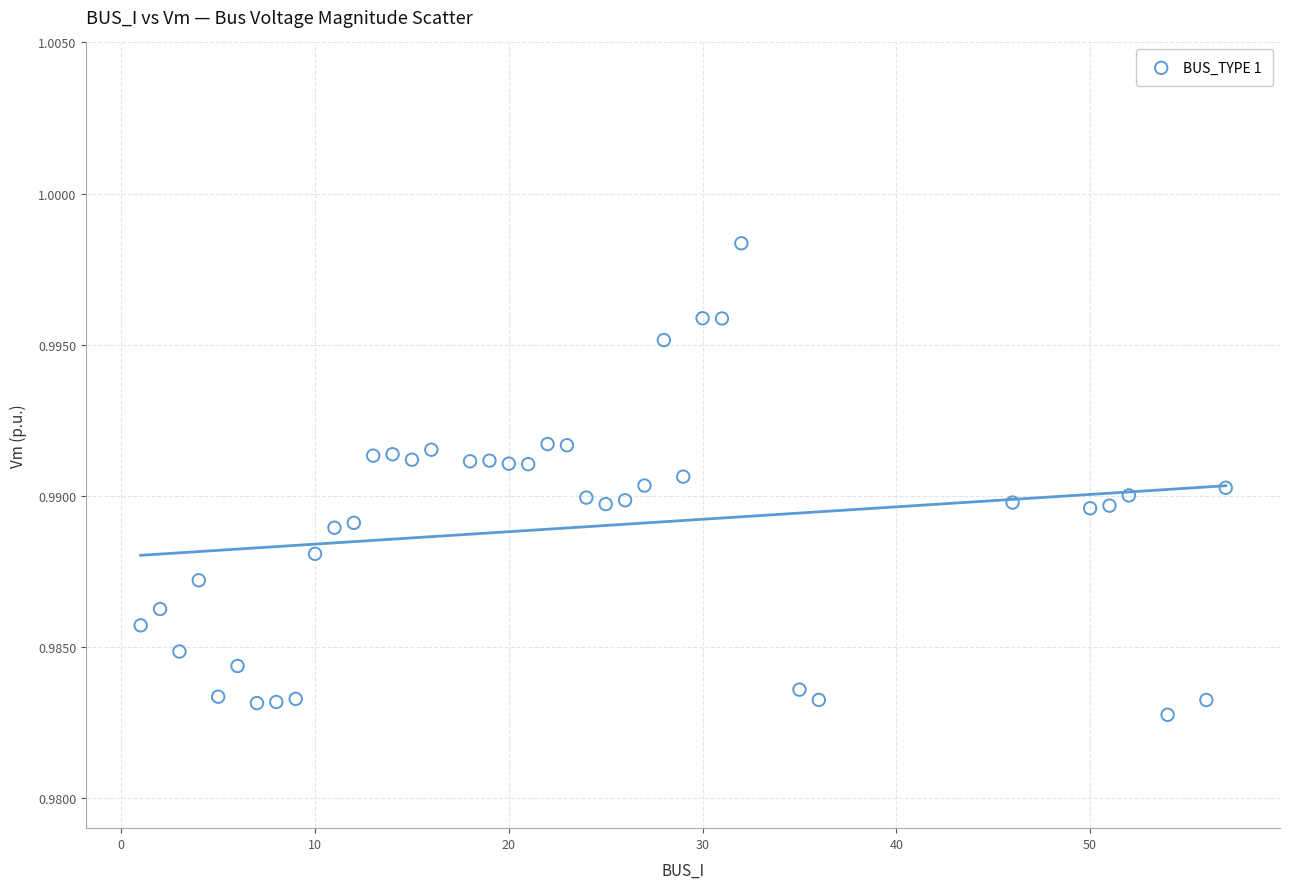

What is the range of X values (max minus min)?

56.0